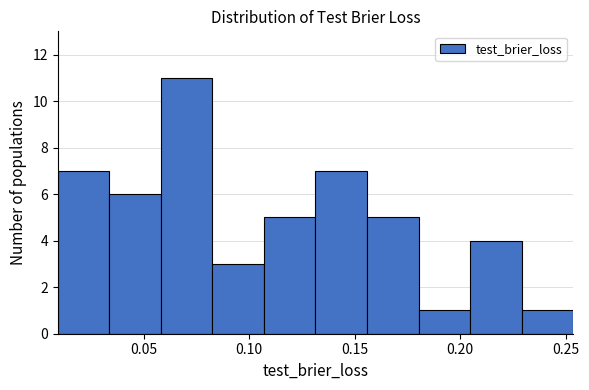

How tall is the bar that spans 0.180 to 0.205 on the x-axis? Neither the bar edges nor the heights are printed on the chart, so give them approximately, as read against the axes.

1